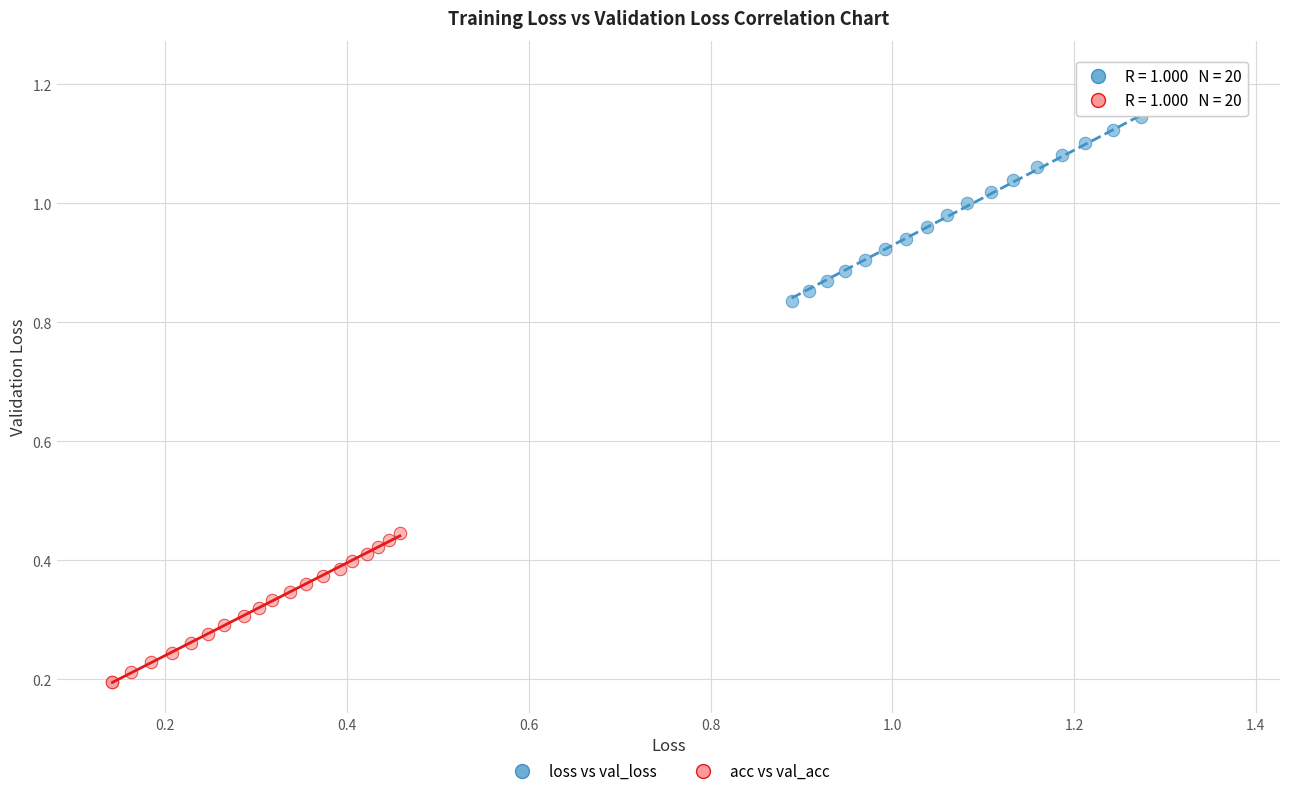

What are all the series names shown in the legend?

loss vs val_loss, acc vs val_acc